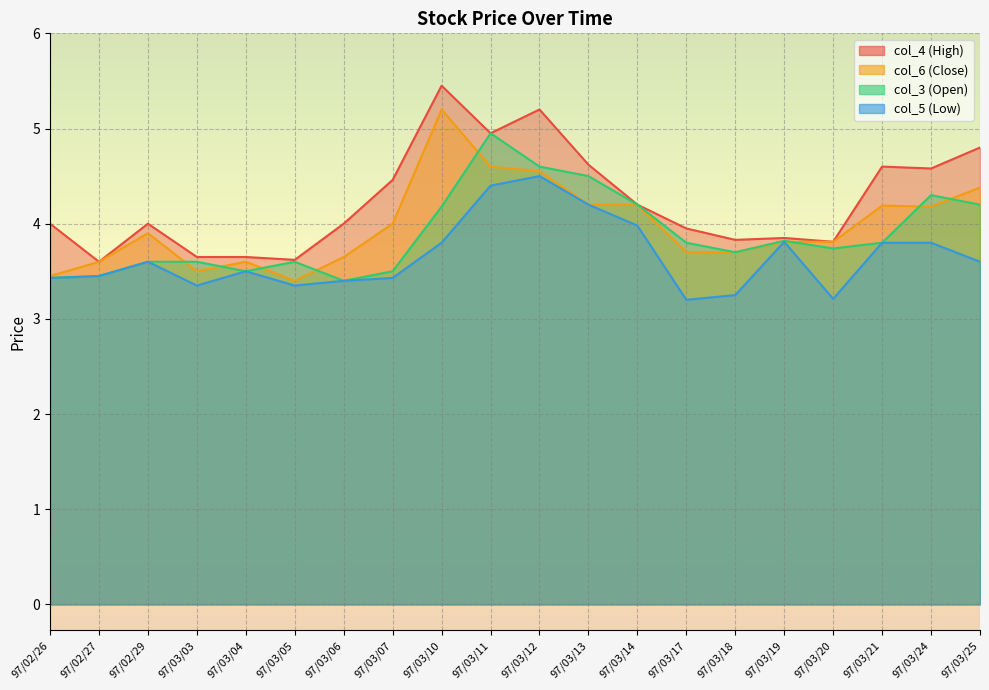

What position from the left is 97/03/17?

14